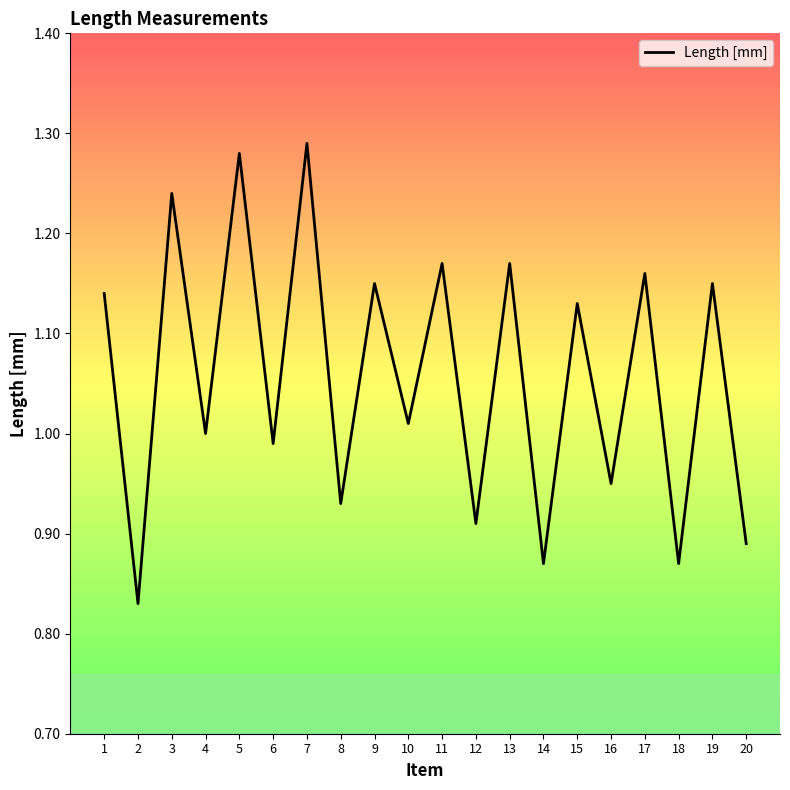

Which has a higher value, 4 or 5?

5